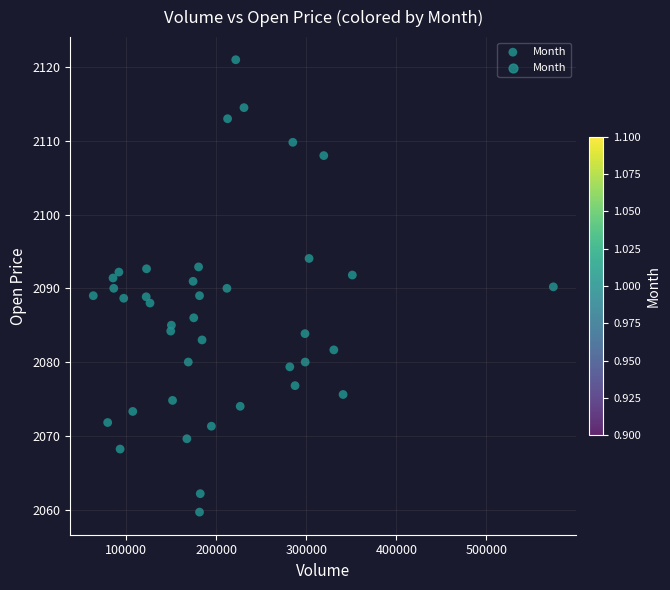

What is the range of X values (max minus min)?

510846.0